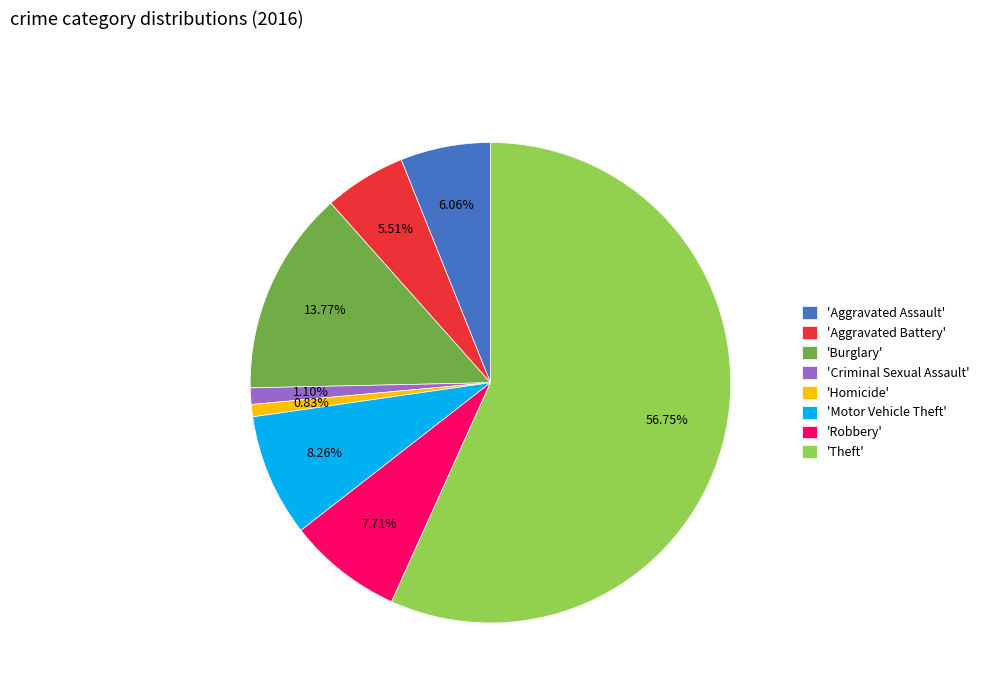

Combined, do 'Theft' and 'Homicide' account for over 50%?

Yes